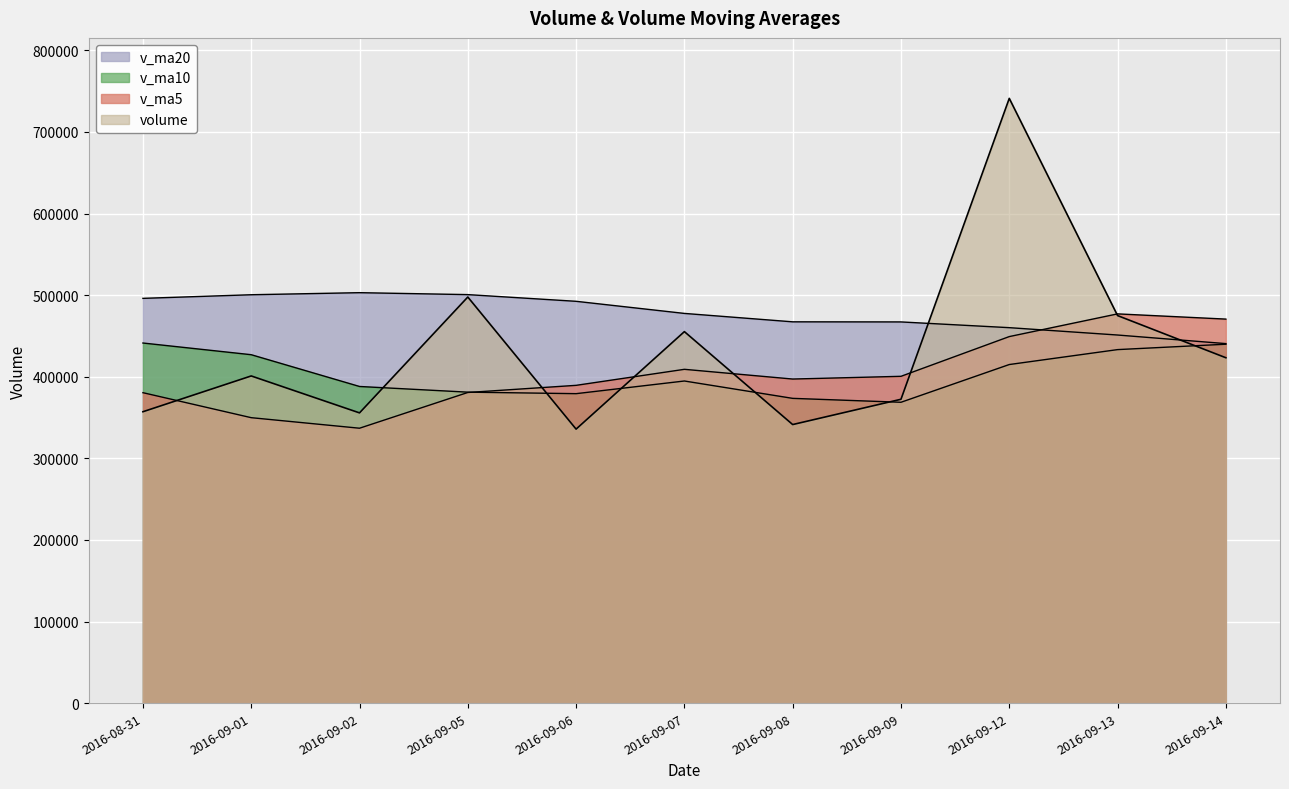

What is the label of the 6th point from the left?

2016-09-07